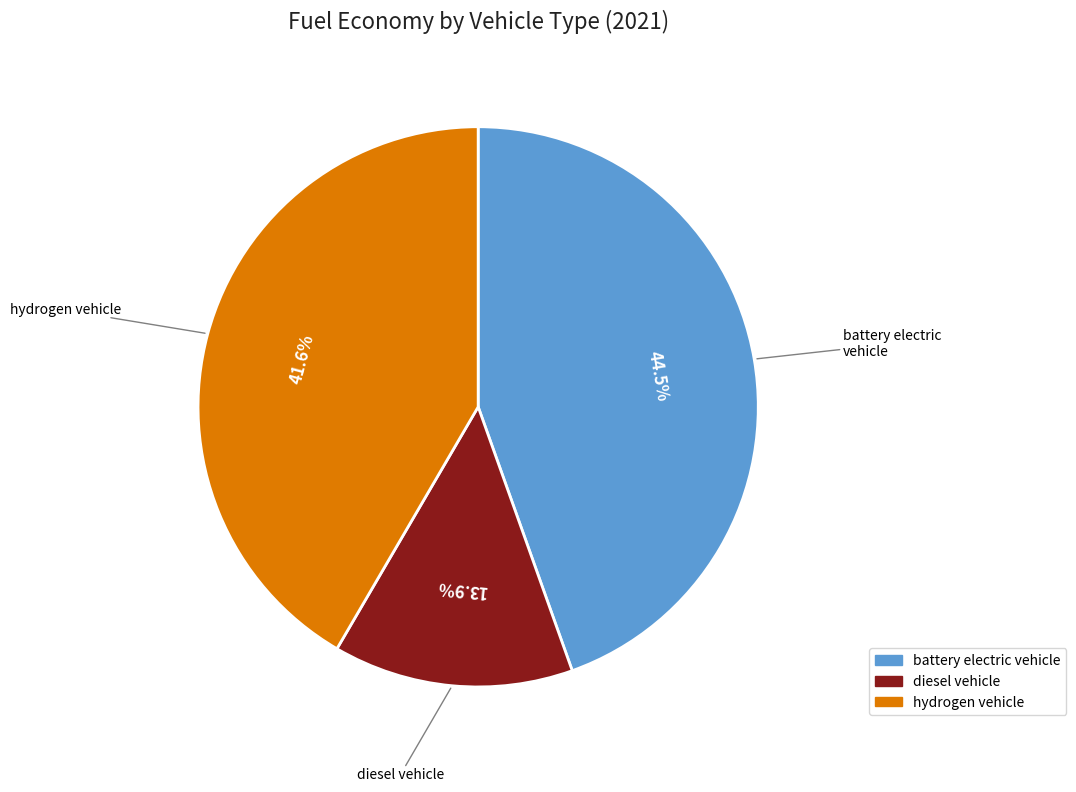

Which has a higher value, hydrogen vehicle or battery electric vehicle?

battery electric vehicle